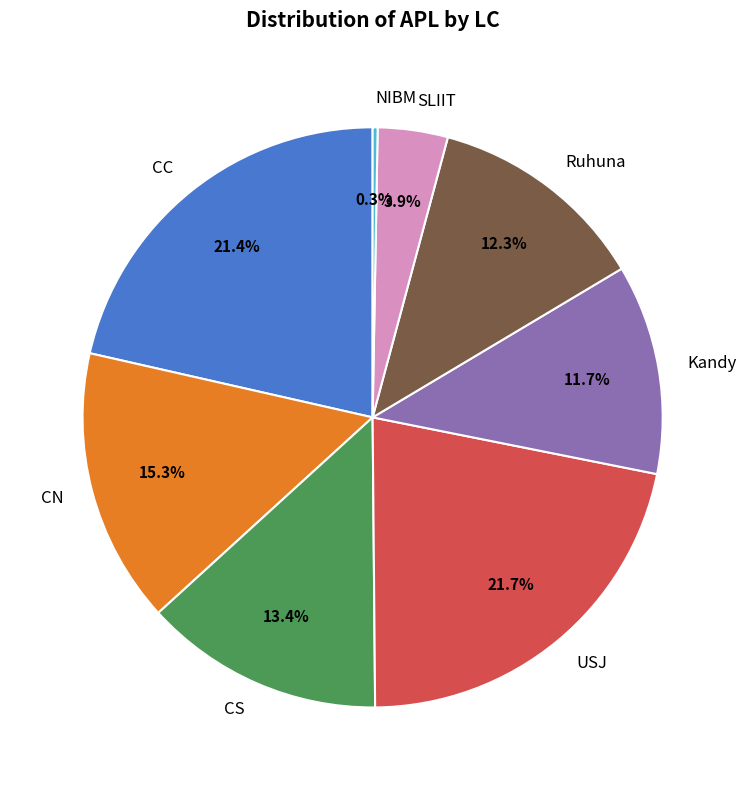

What is the smallest slice in the pie chart?

NIBM